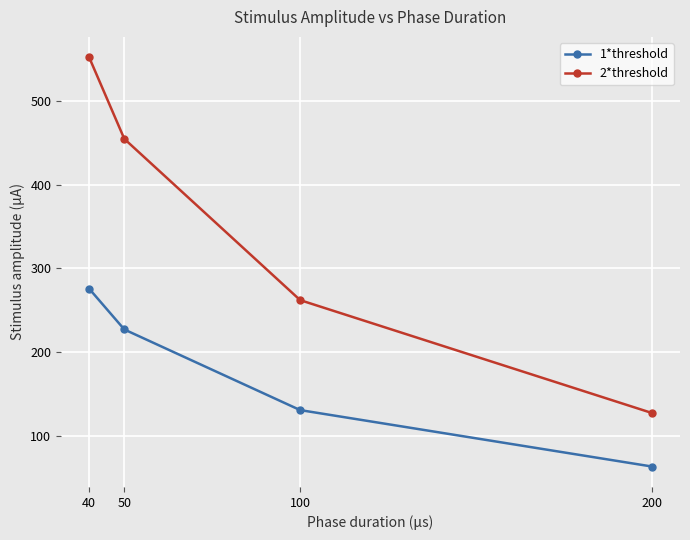

What is the average value of the 1*threshold series?

174.5